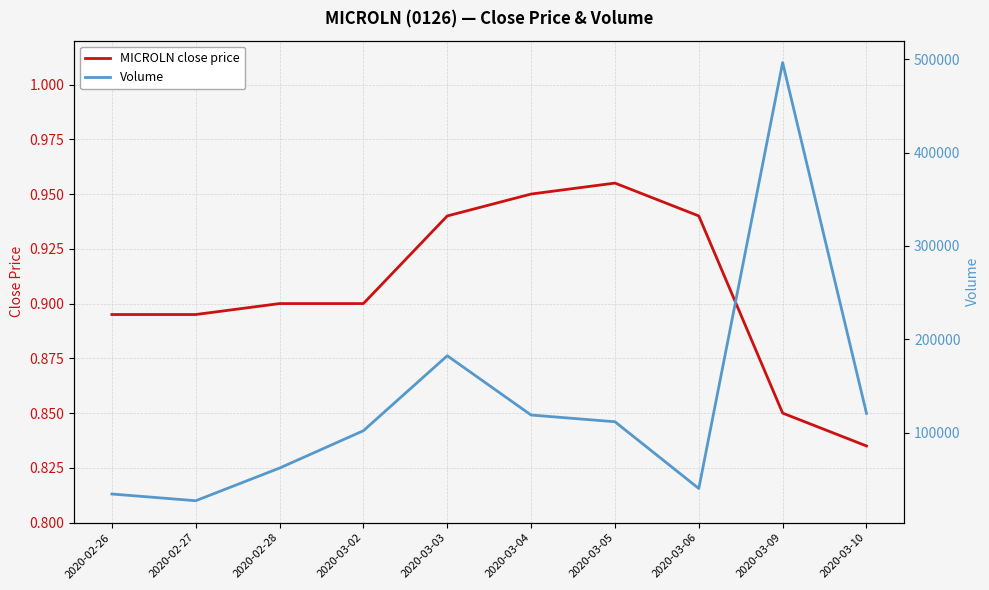

Where is MICROLN close price nearest to the value 0?

2020-03-10